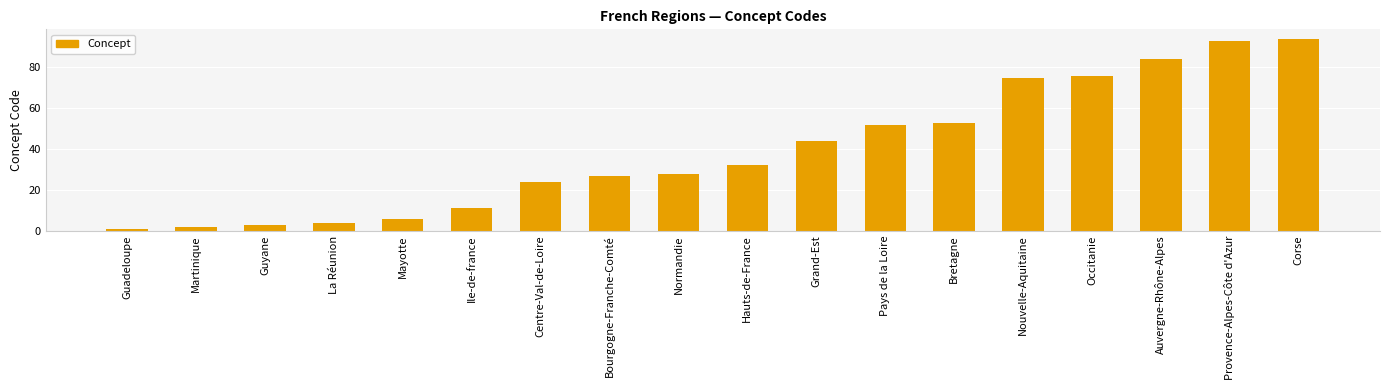

True or false: the data shows 2 at Martinique.

True